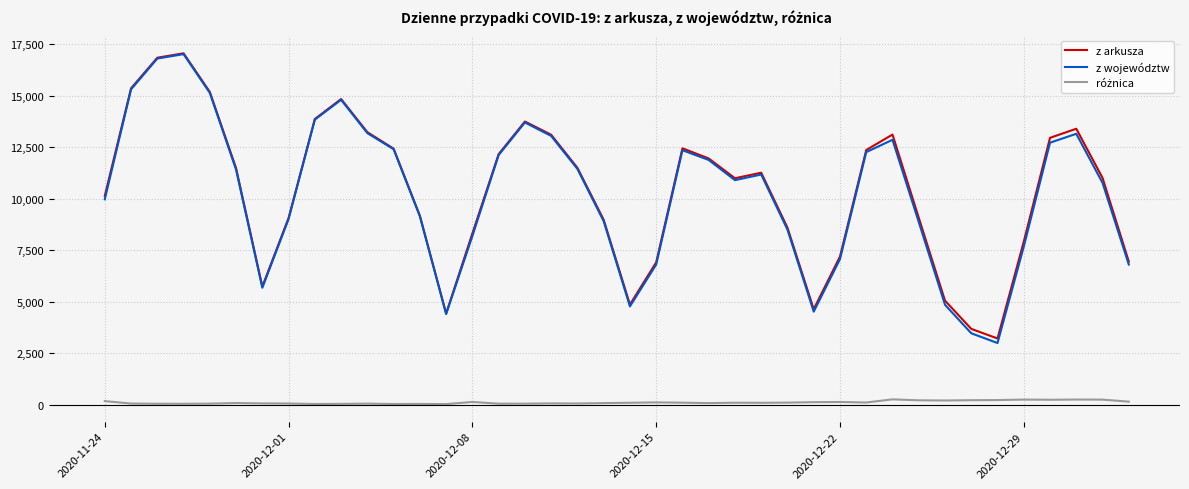

Which series has the widest spread of values?

z województw